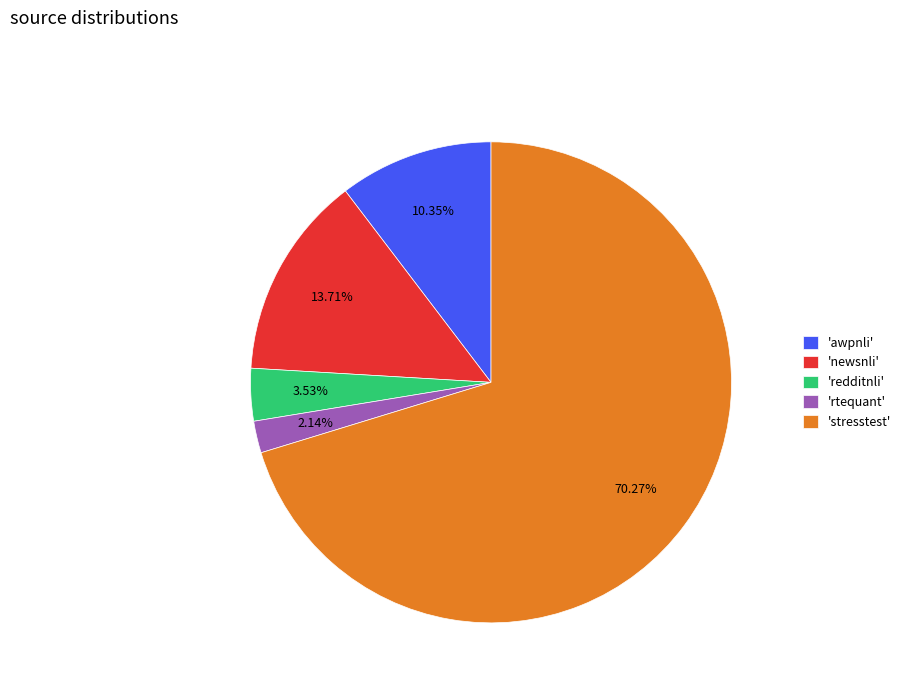

Which slice represents more than half of the pie?

'stresstest'